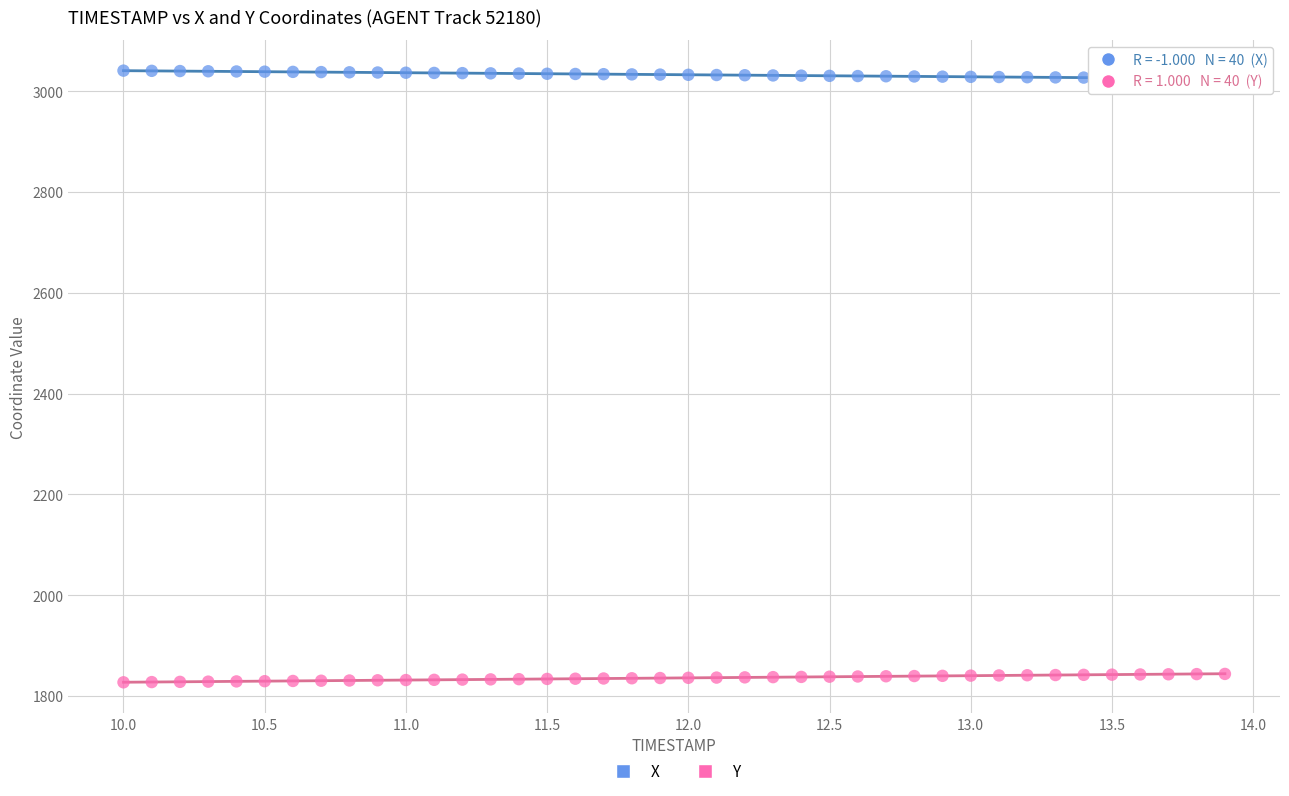

Which series contains the highest Y value?

X